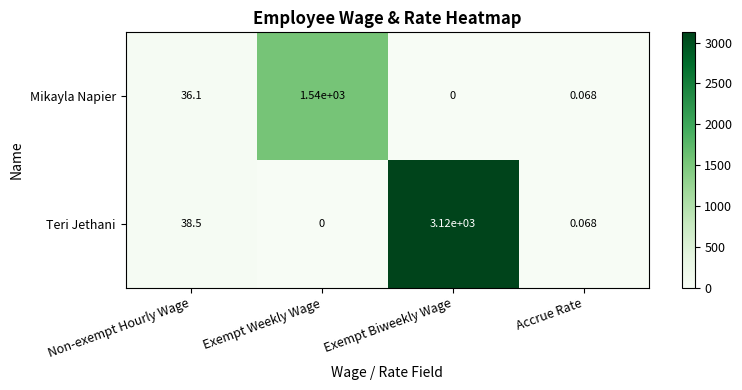

At how many categories does at least one series exceed 2007?

1